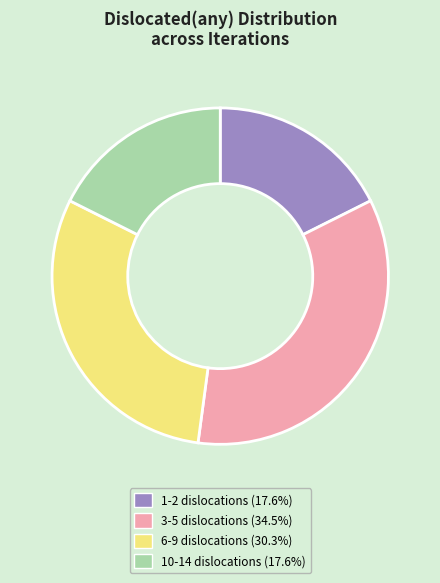

Does any single category account for the majority?

No